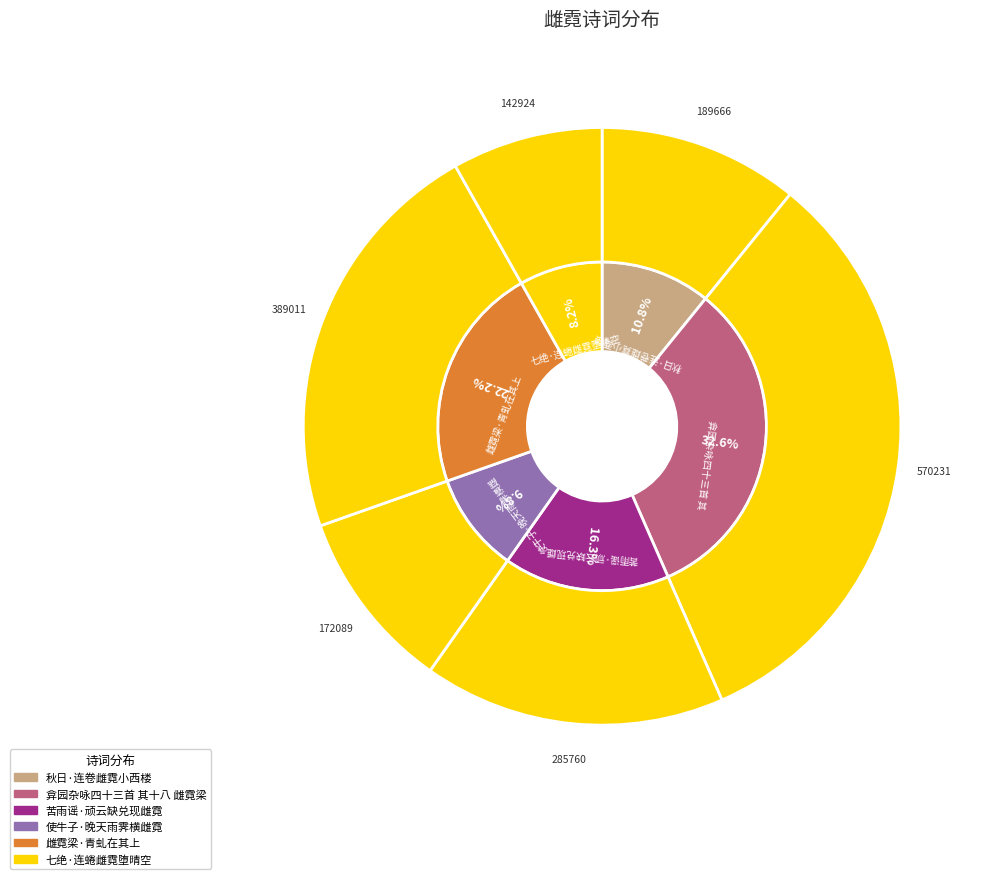

The 秋日·连卷雌霓小西楼 slice represents 17% of the pie. True or false?

False